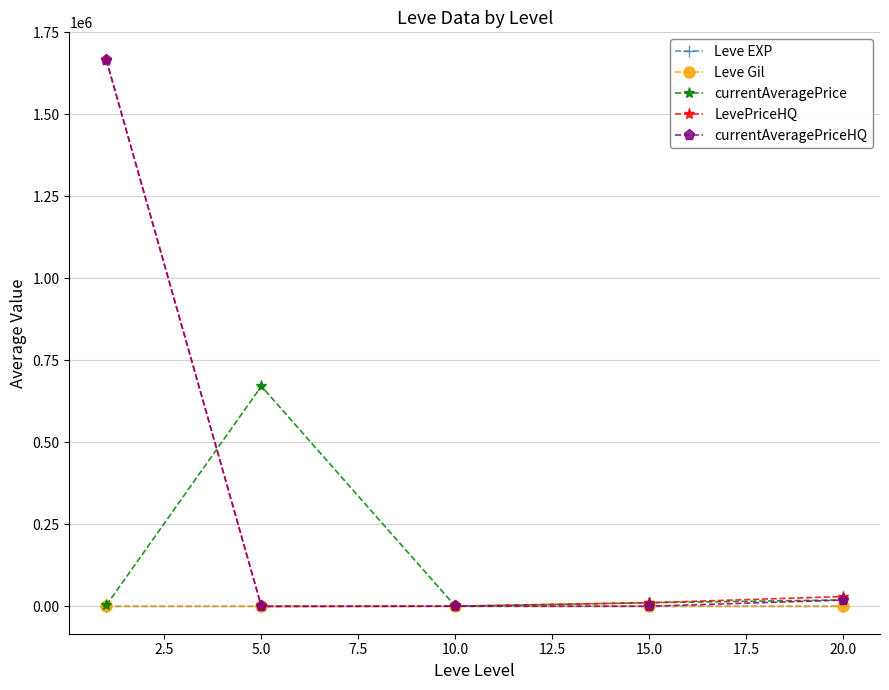

How many categories are shown in the chart?

5